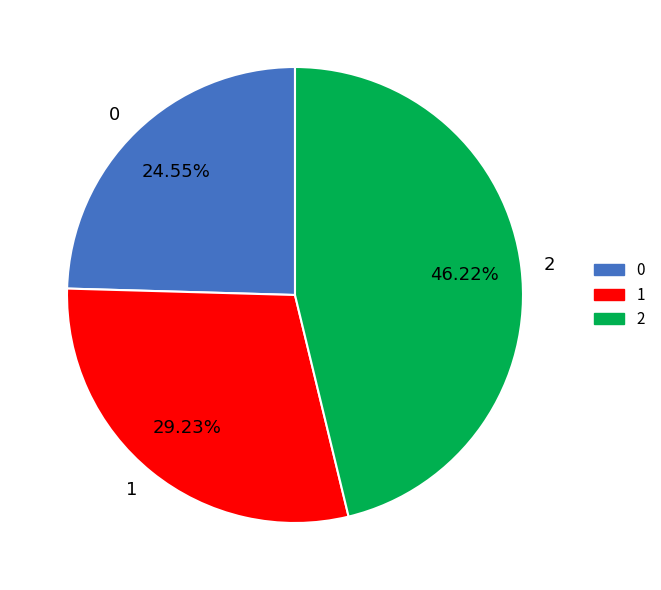

Is there a majority slice in this chart?

No